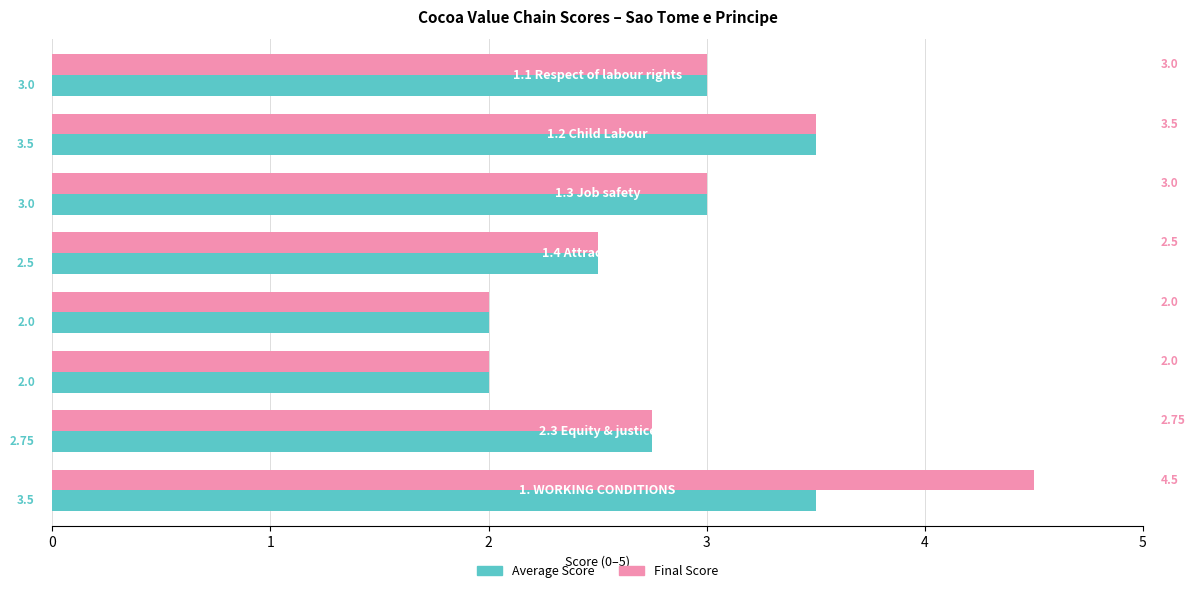

What is the difference between the maximum and minimum values in the Average Score series?

1.5